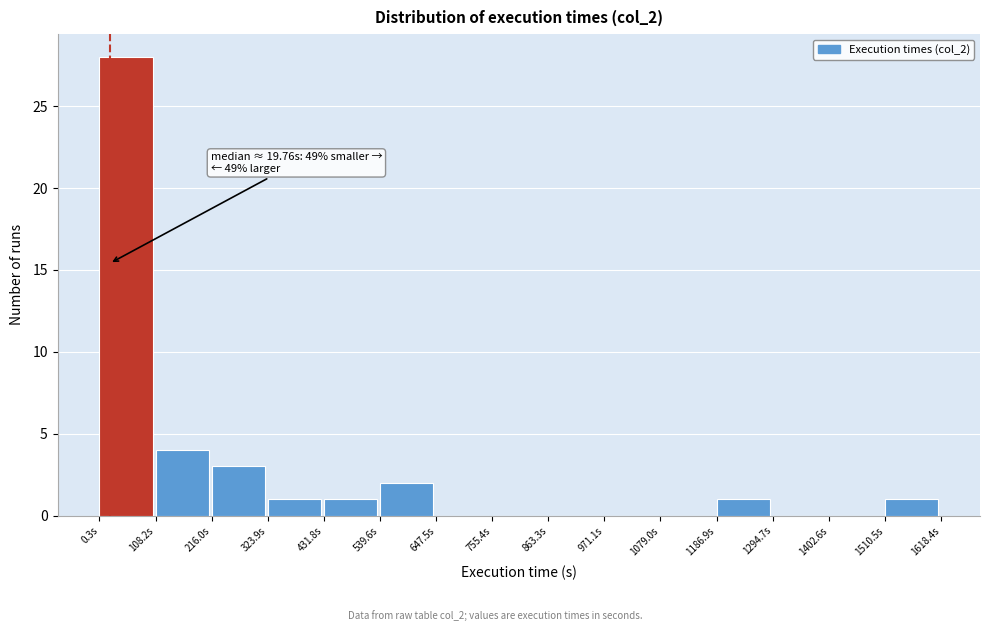

Over which range of the x-axis is the bar tallest?

0 to 100